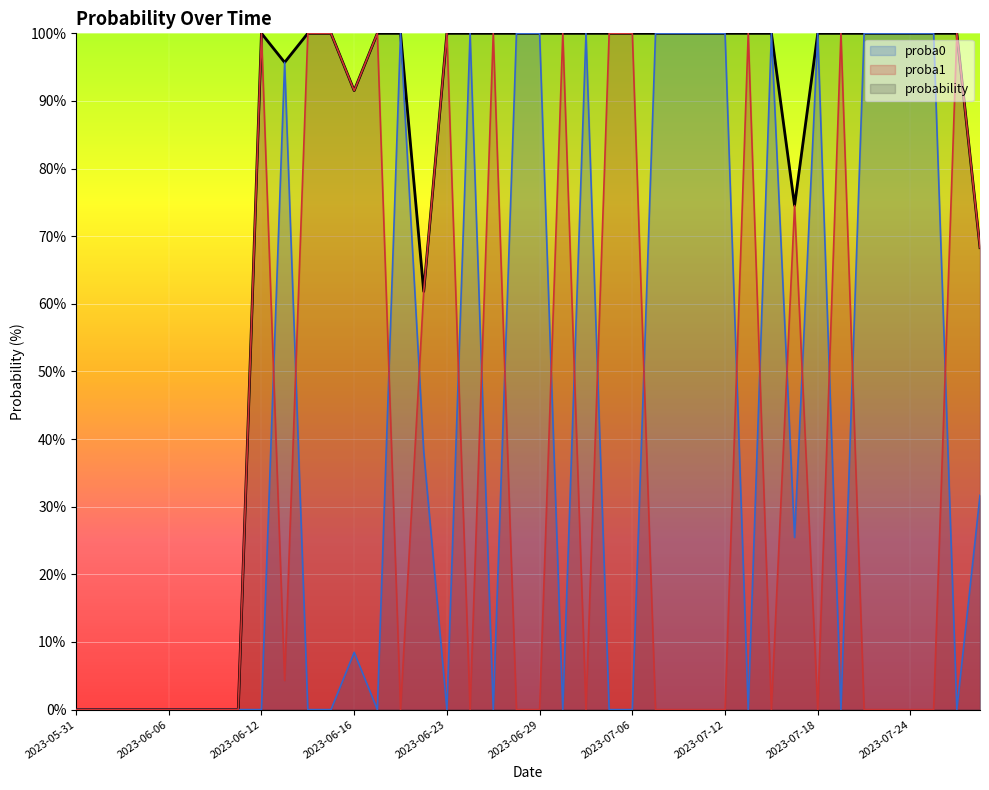

What is the difference between the maximum and second lowest values in the probability series?

100.0